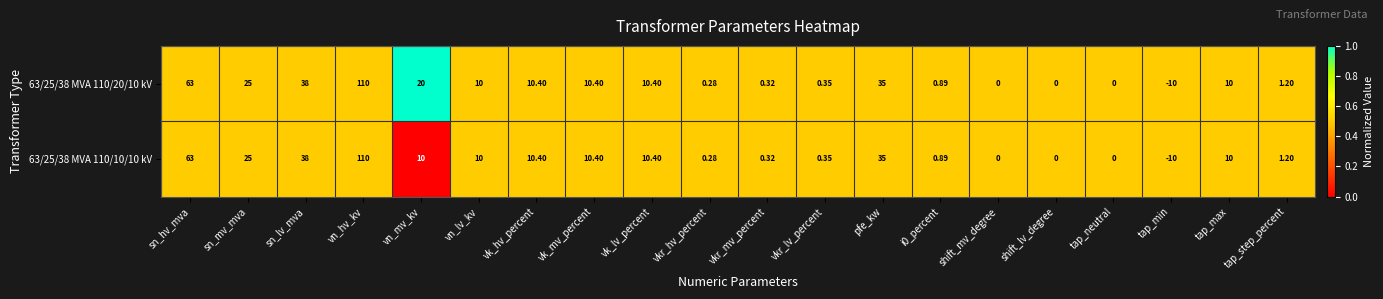

At which label does 63/25/38 MVA 110/10/10 kV first exceed 10?

sn_hv_mva